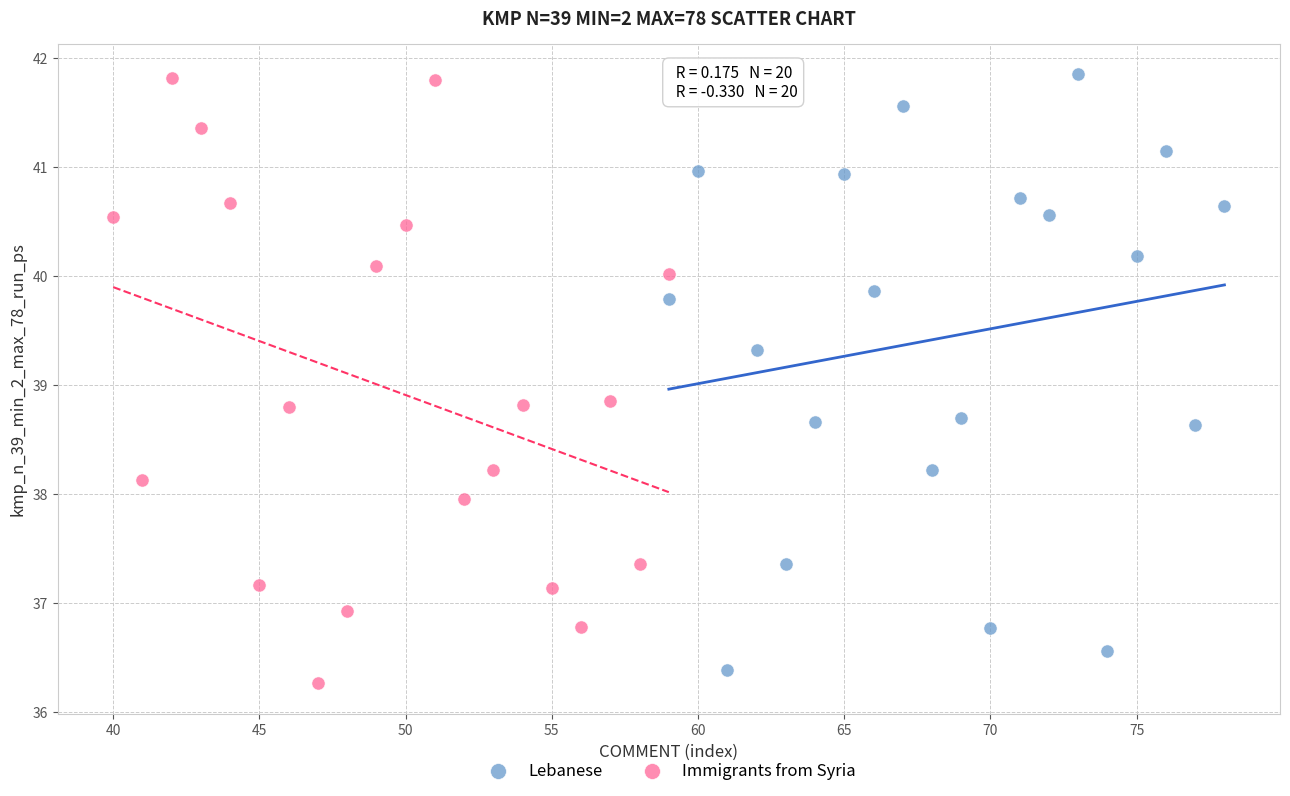

What are all the series names shown in the legend?

Lebanese, Immigrants from Syria